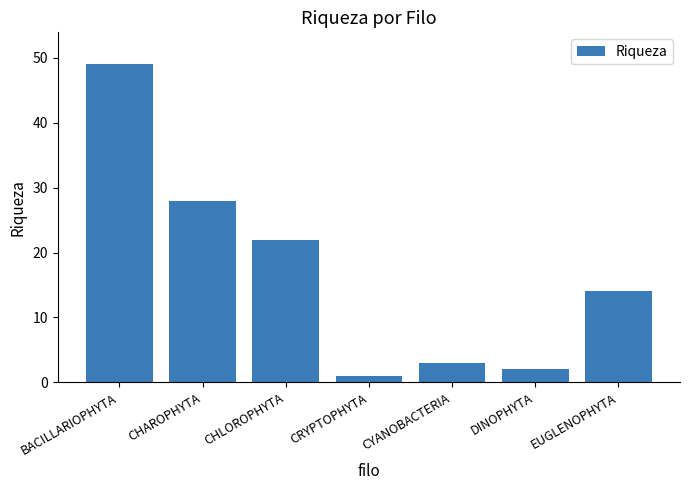

Rank the categories by value from lowest to highest.

CRYPTOPHYTA, DINOPHYTA, CYANOBACTERIA, EUGLENOPHYTA, CHLOROPHYTA, CHAROPHYTA, BACILLARIOPHYTA